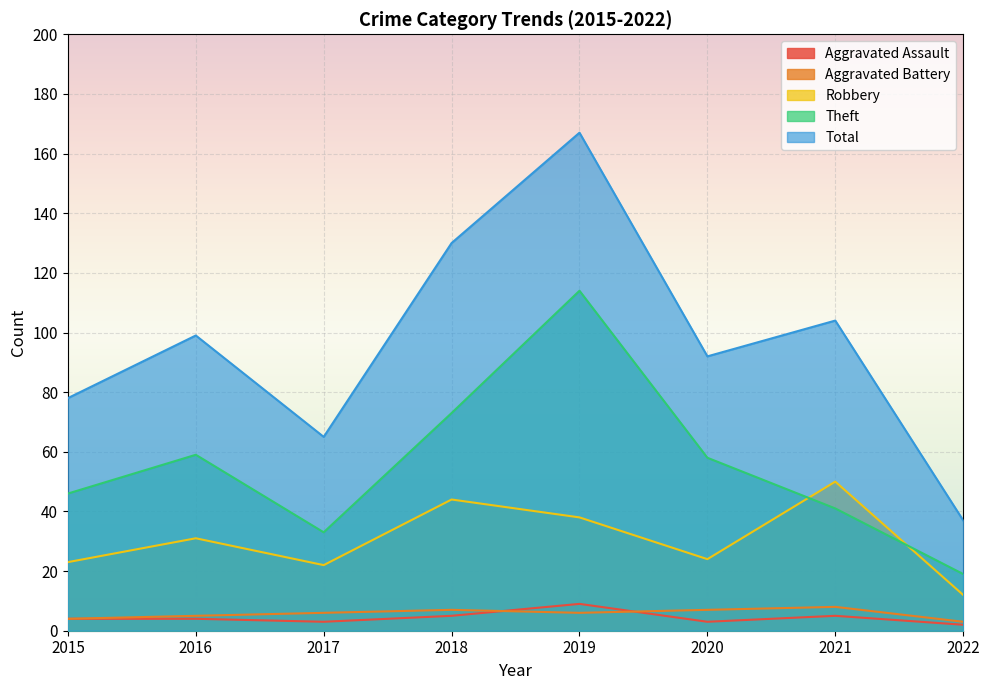

What is the spread (max minus min) of values at 2022?

35